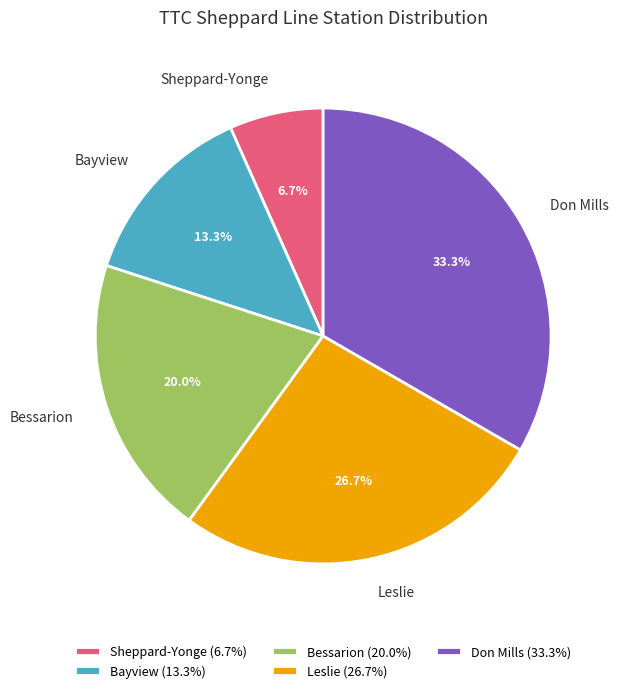

Does Leslie account for over 50% of the chart?

No